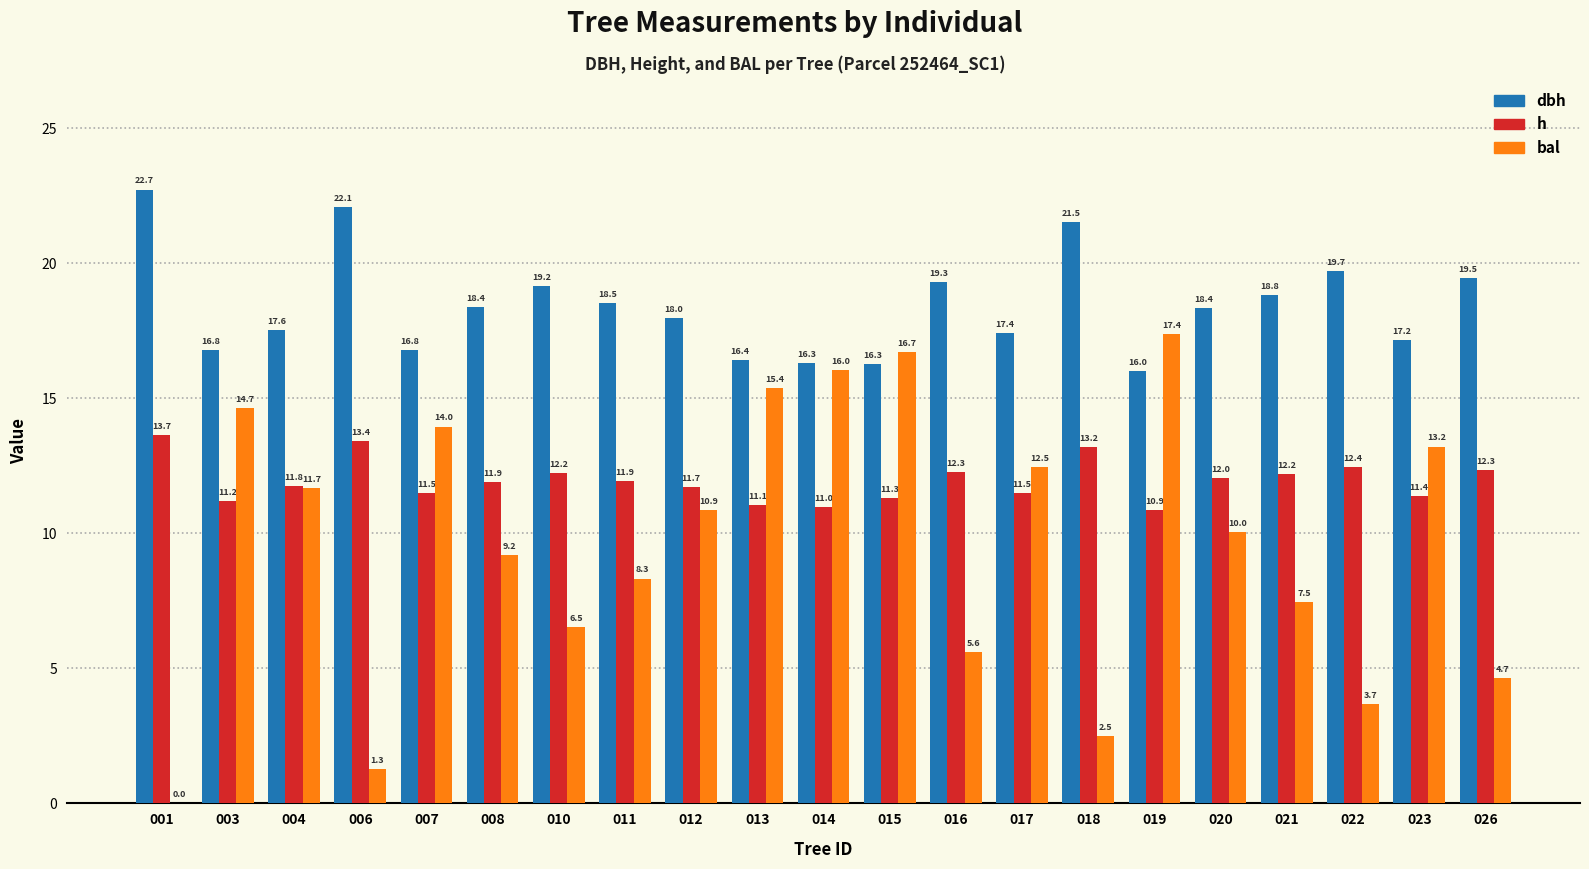

What is the difference between the bal values at 006 and 010?

5.2